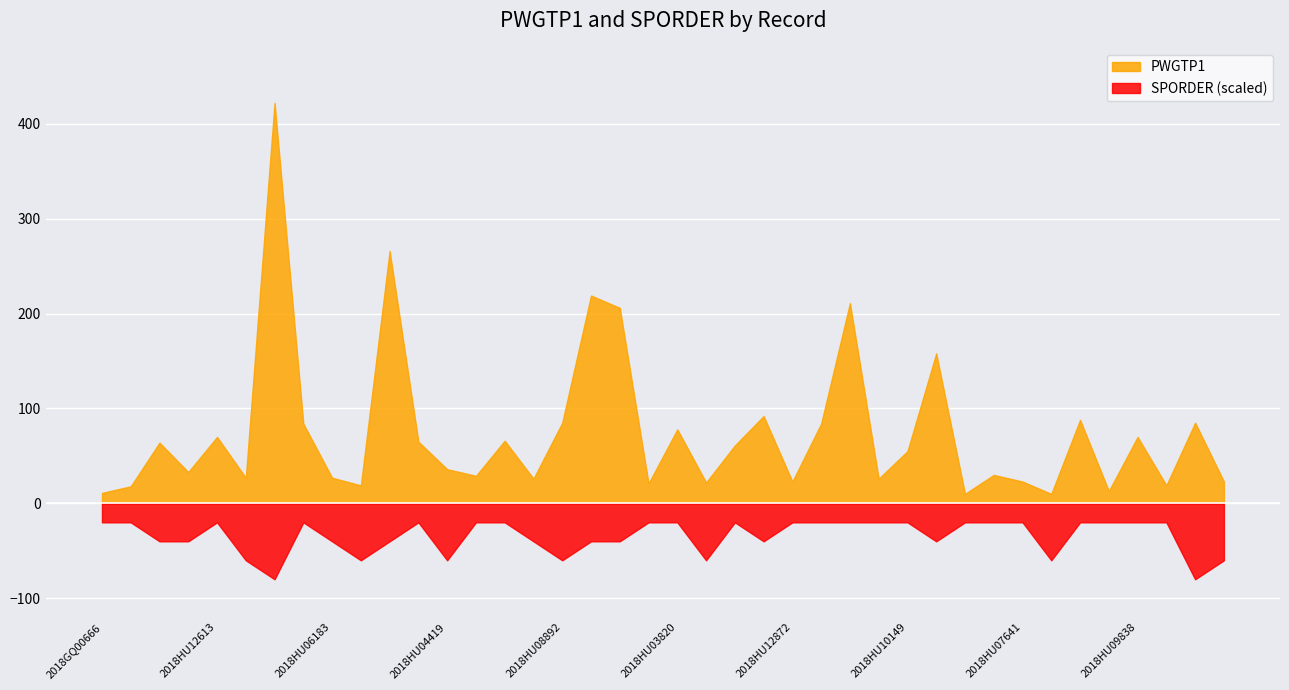

Which series has the widest spread of values?

PWGTP1